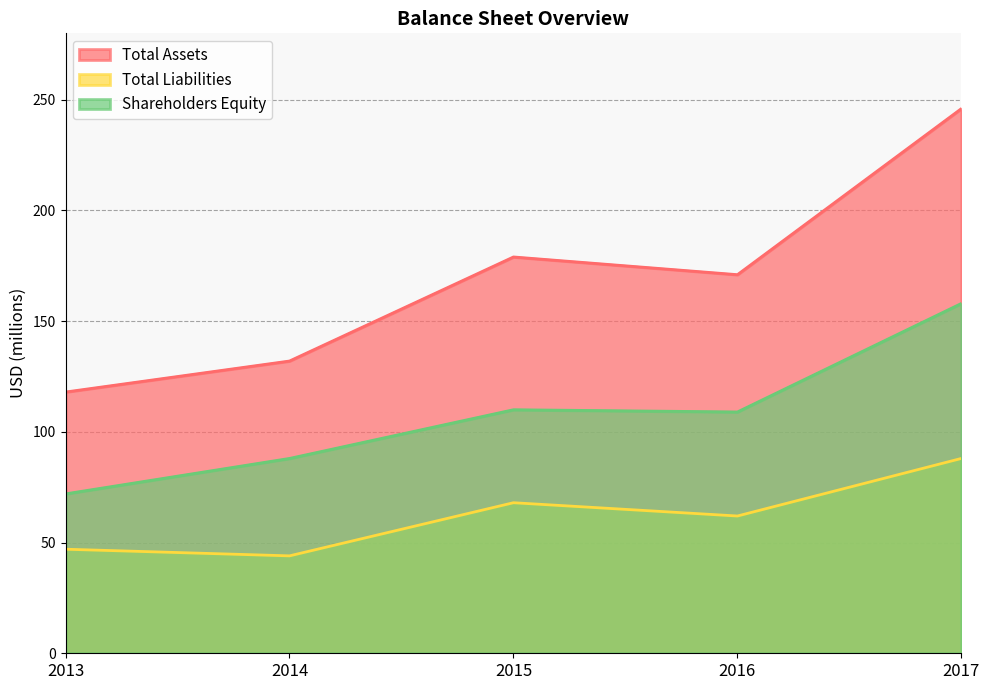

In Total Liabilities, how many points are higher than both neighbors (excluding endpoints)?

1